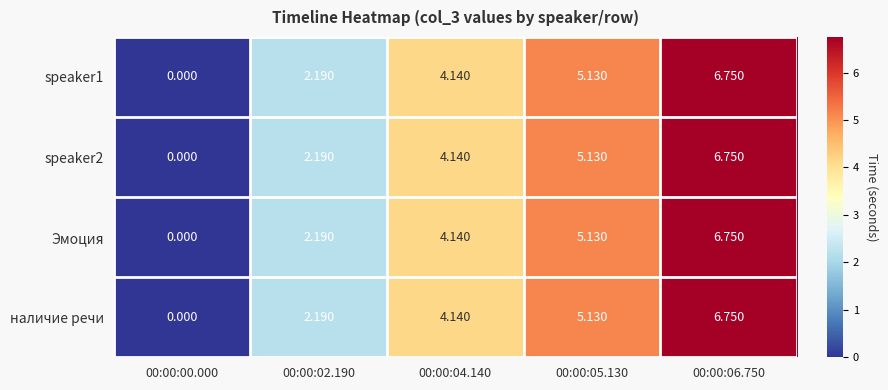

Is the value of speaker1 at 00:00:05.130 greater than the value of Эмоция at 00:00:06.750?

No